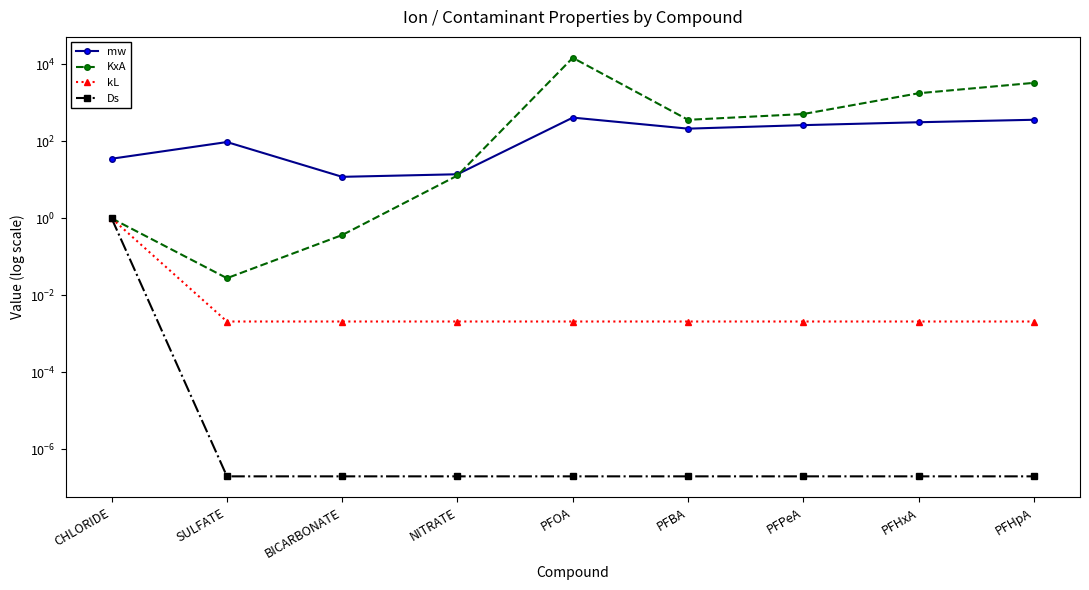

True or false: kL has more than 1 interior local peaks.

False